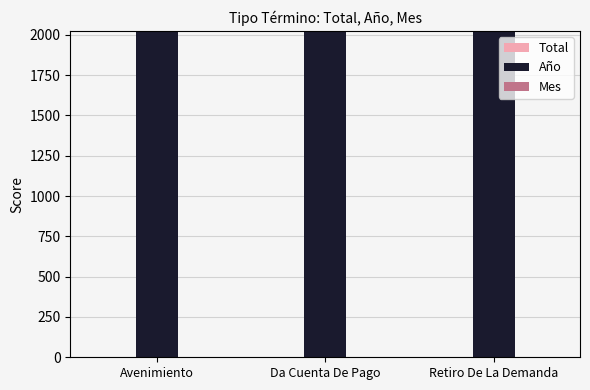

Count the number of data series in this chart.

3